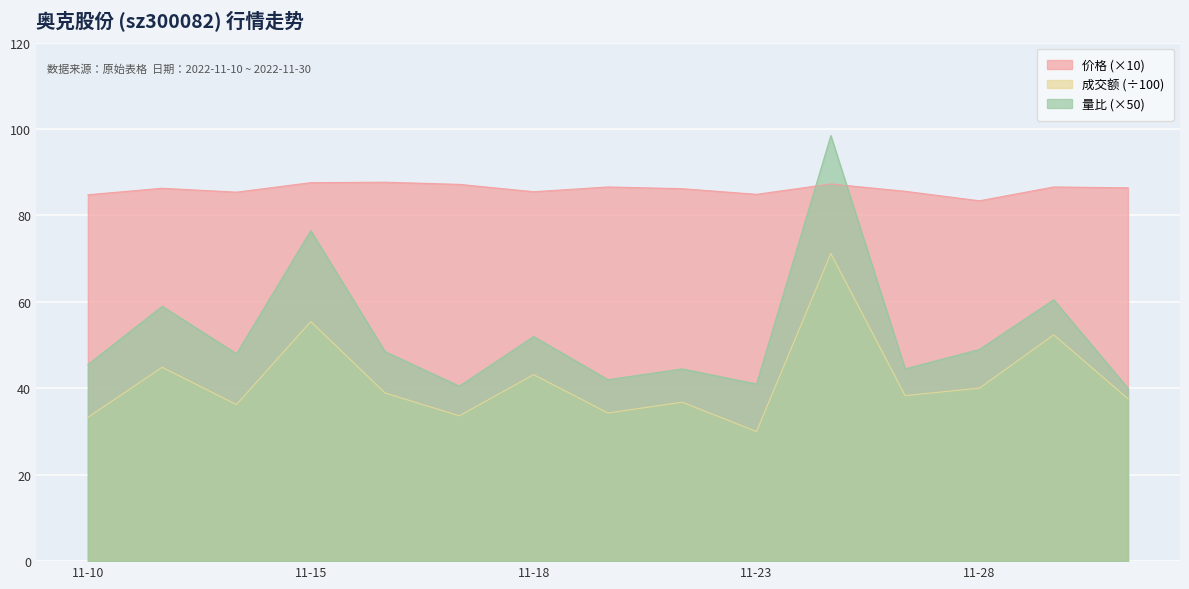

What is the spread (max minus min) of values at 2022-11-21?

52.3